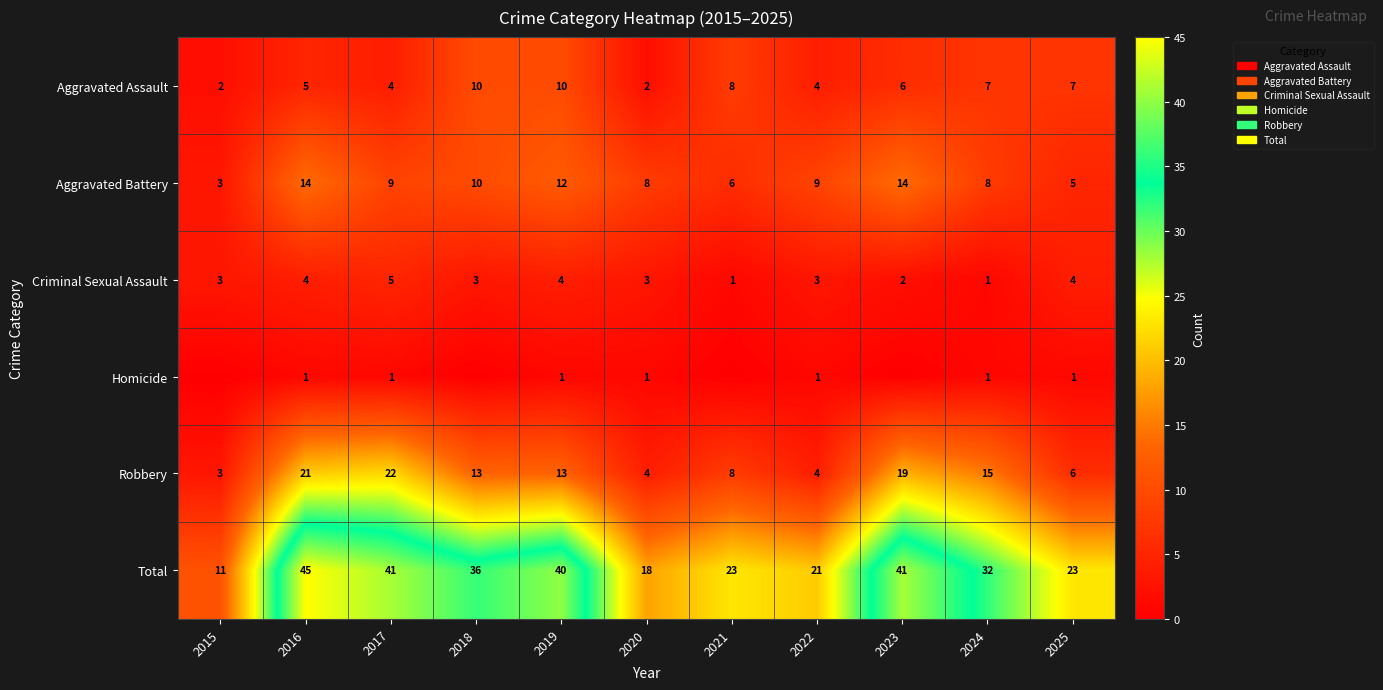

What is the maximum value for Criminal Sexual Assault?

5